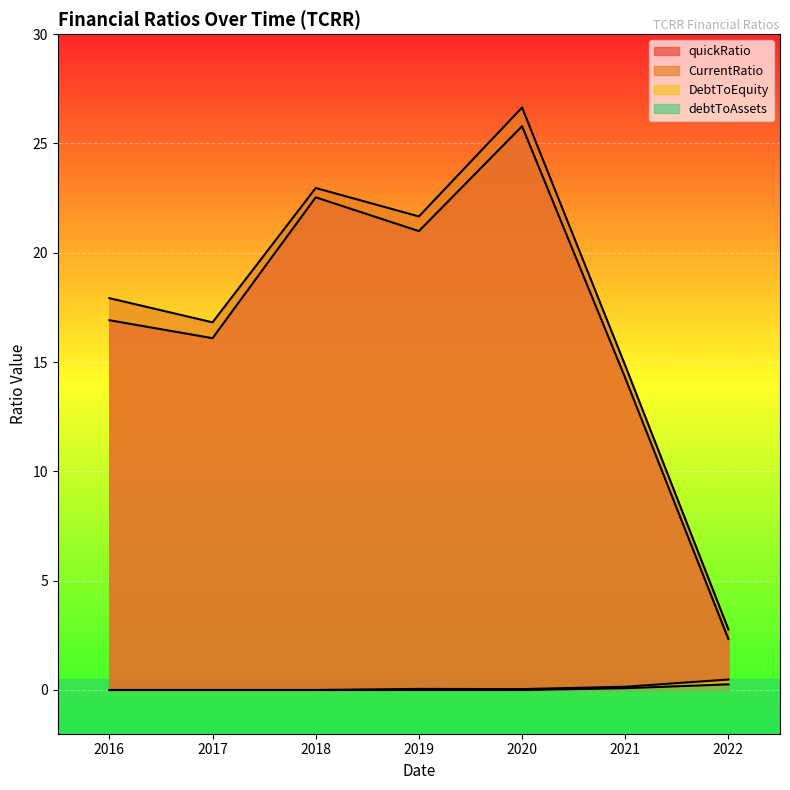

True or false: debtToAssets and quickRatio cross at least once.

False